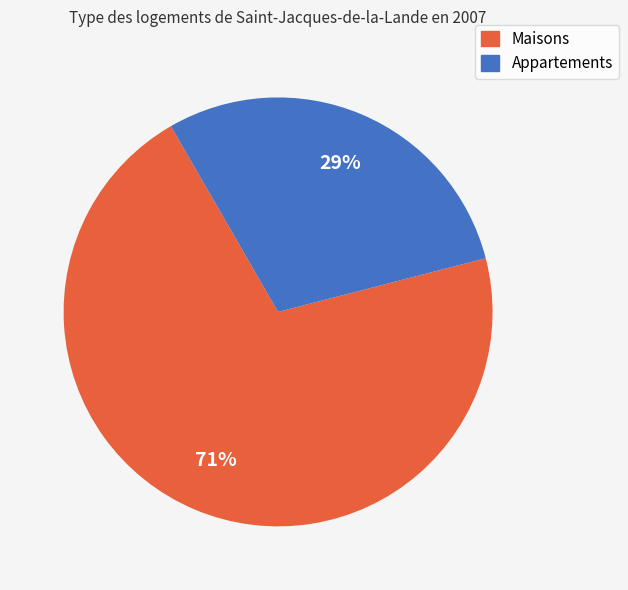

Is there any slice that represents more than half of the pie?

Yes